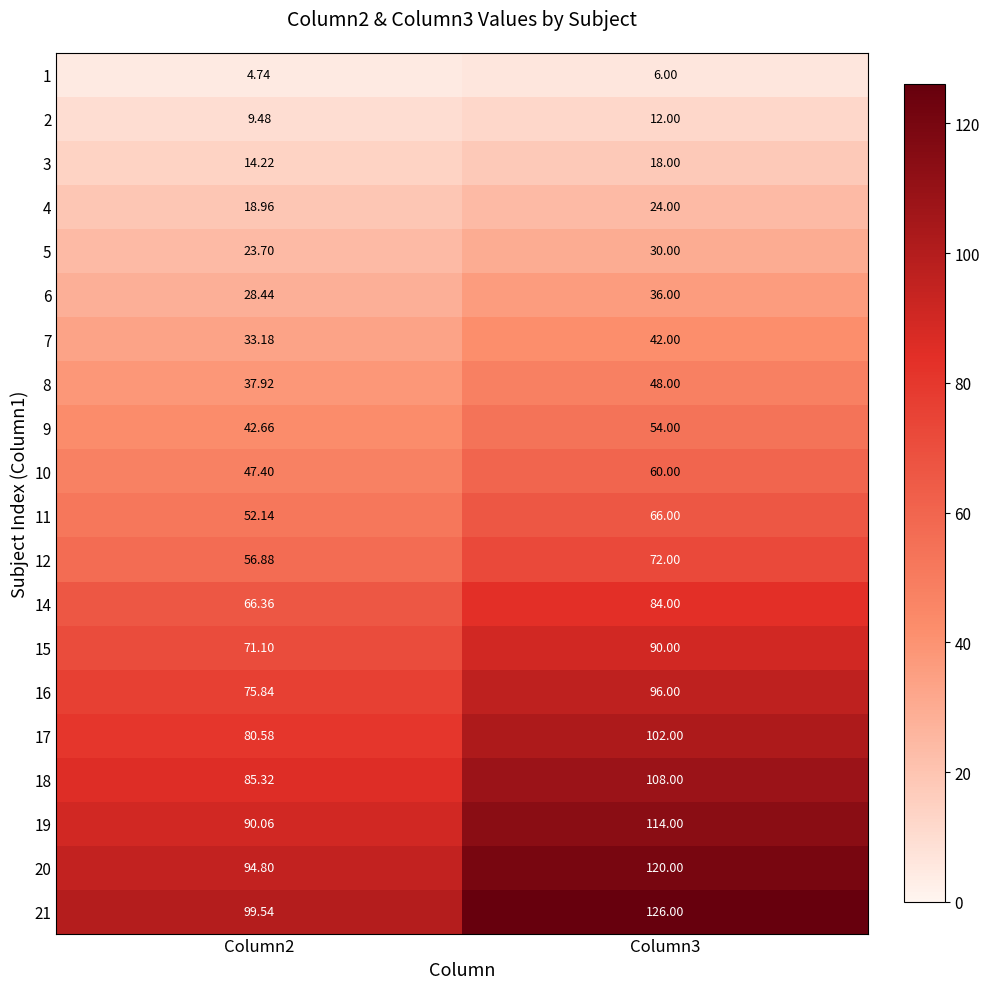

What is the spread (max minus min) of values at Column2?

94.8